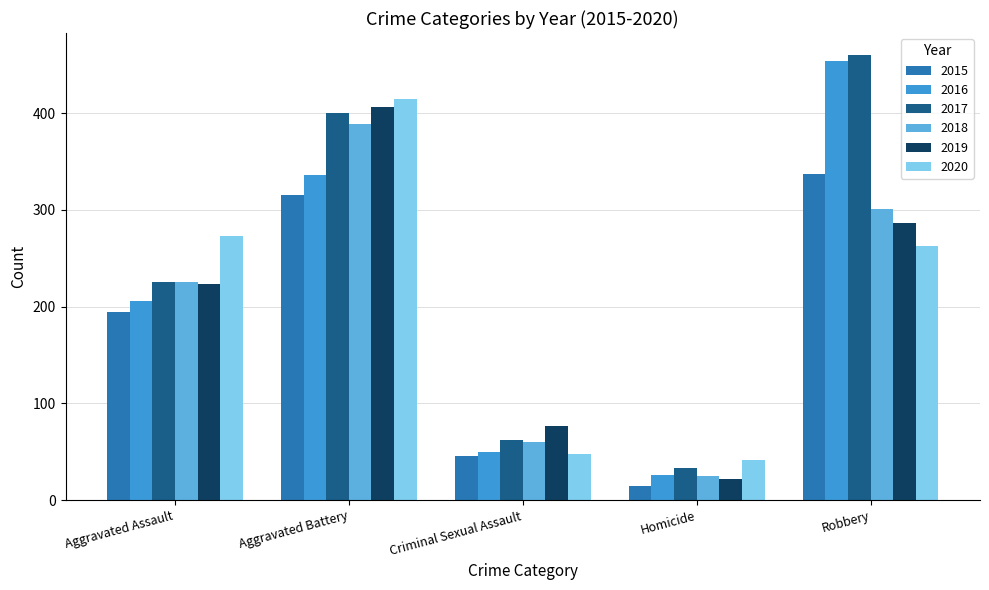

At which label is 2016 closest to 240?

Aggravated Assault